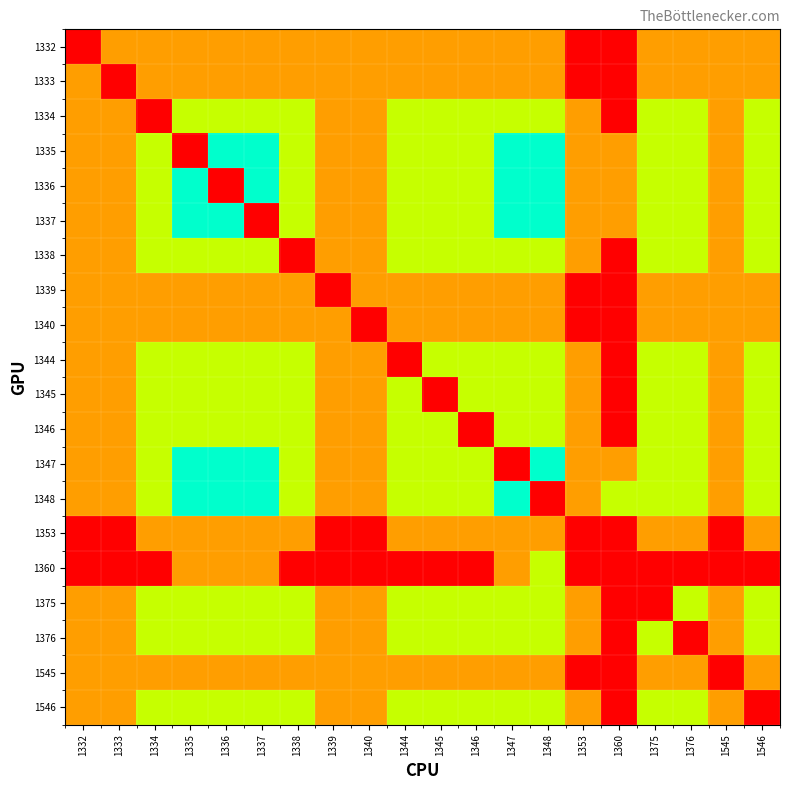

Which has a higher value, 1376 or 1333?

1376